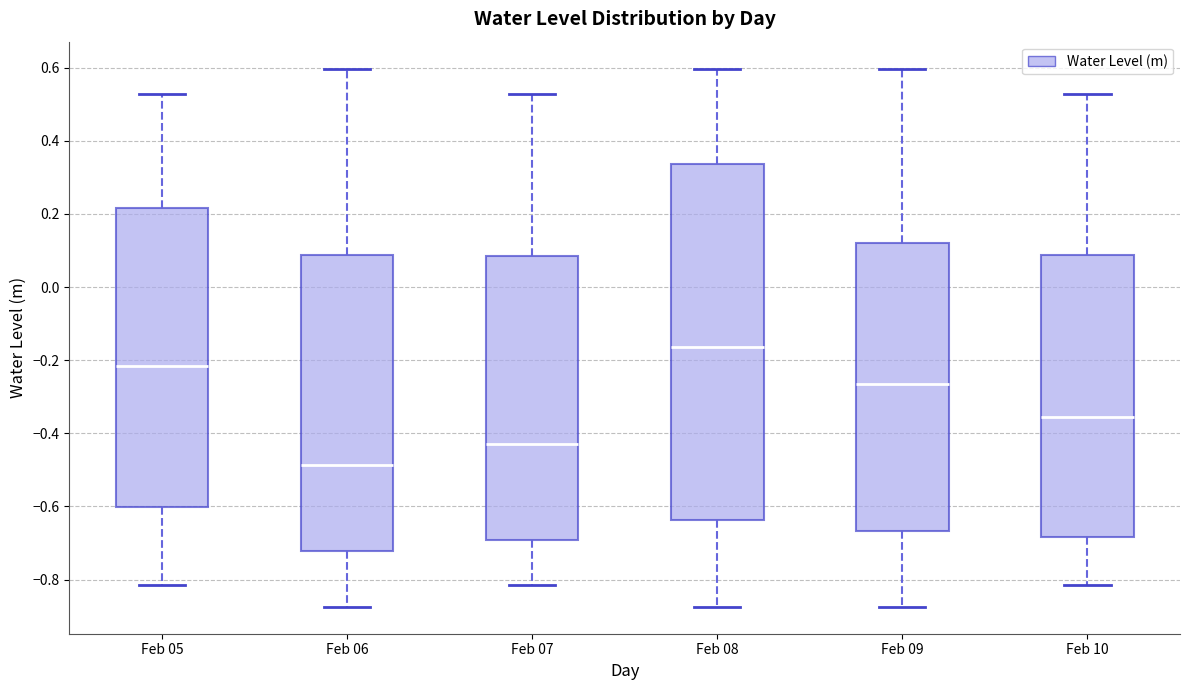

Comparing the boxes themselves (not the whiskers), which one is the tallest?

Feb 08